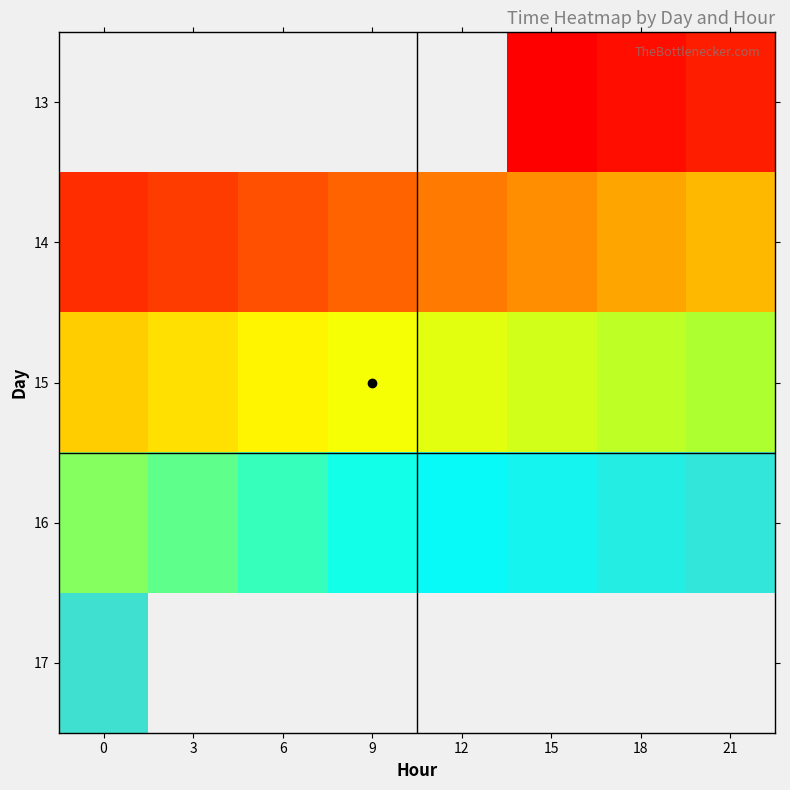

Which has a higher value, 6 or 15?

15